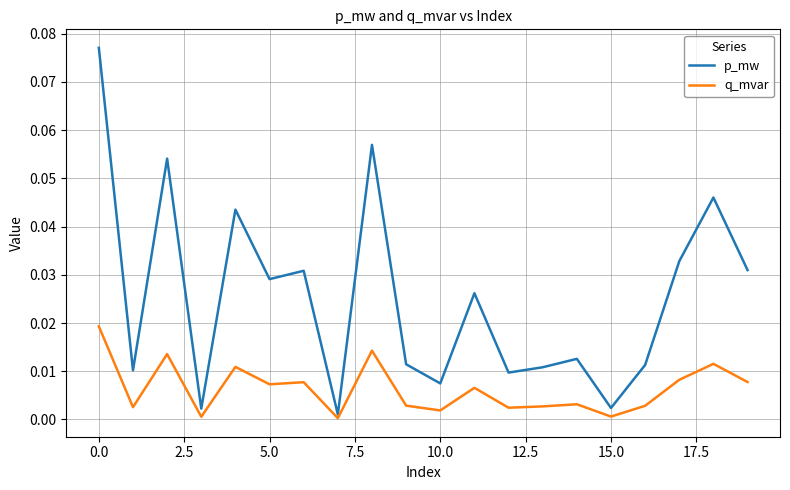

List the series in order of their peak value, highest first.

p_mw, q_mvar